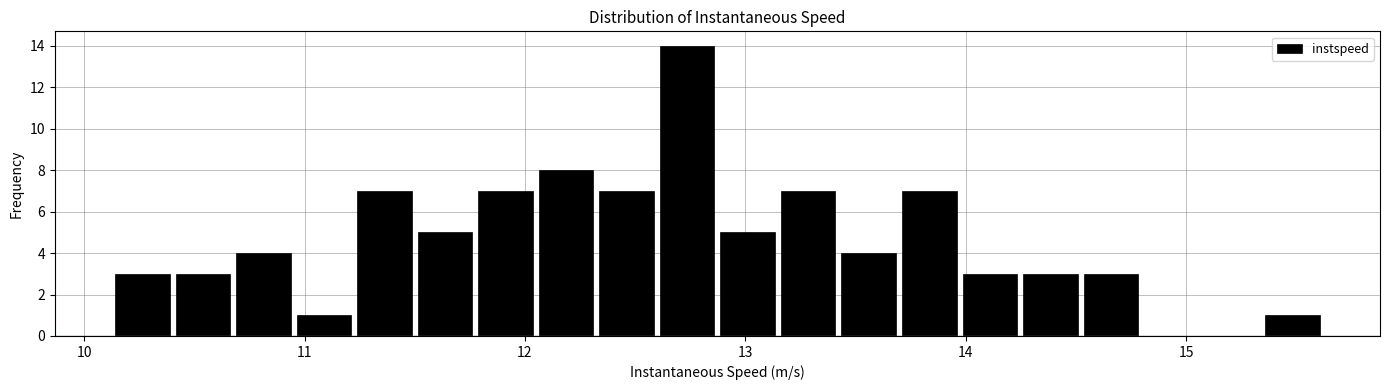

Read against the x-axis, roughly where is the centre of the tallest bar?

12.7